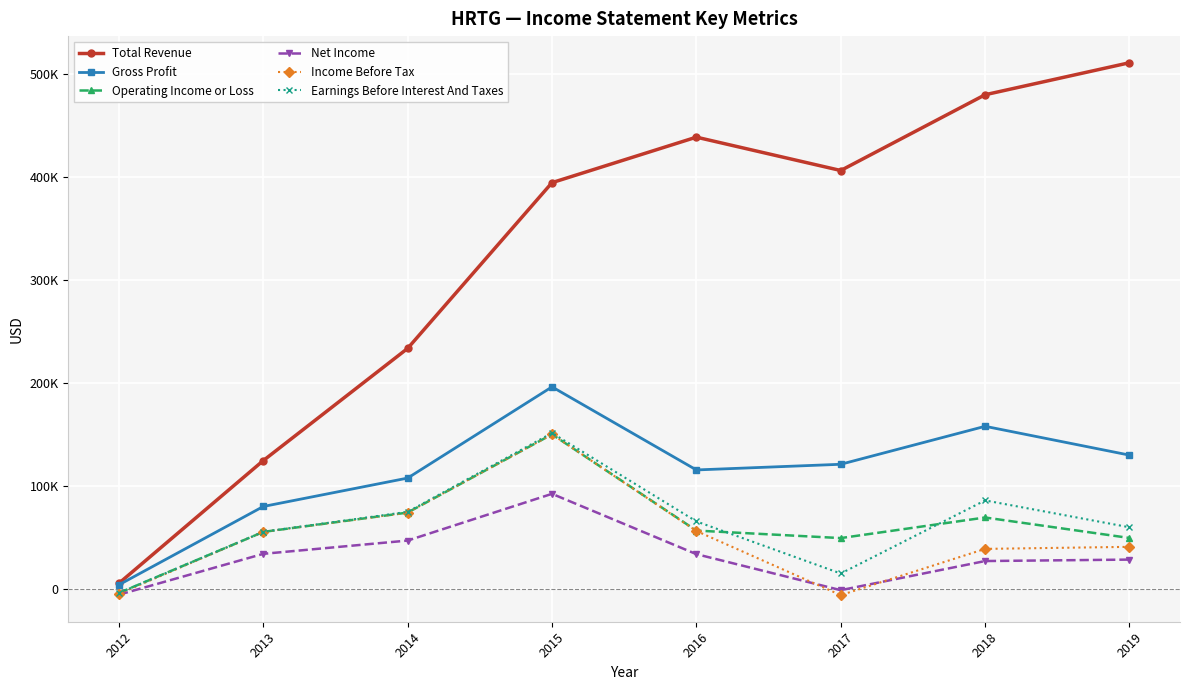

What are all the series names shown in the legend?

Total Revenue, Gross Profit, Operating Income or Loss, Net Income, Income Before Tax, Earnings Before Interest And Taxes